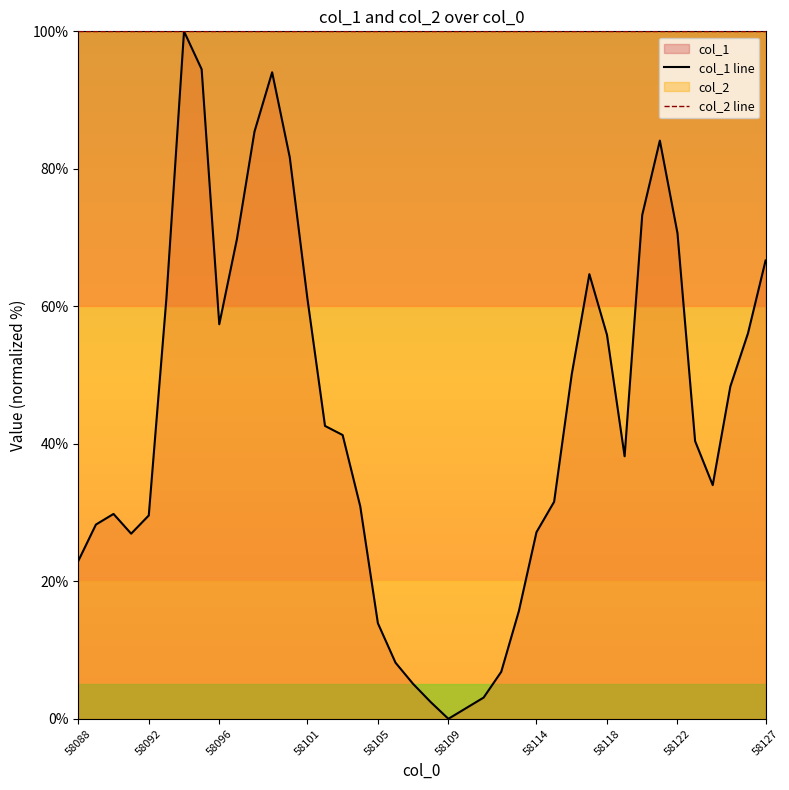

At which label does col_2 line reach its peak?

58088